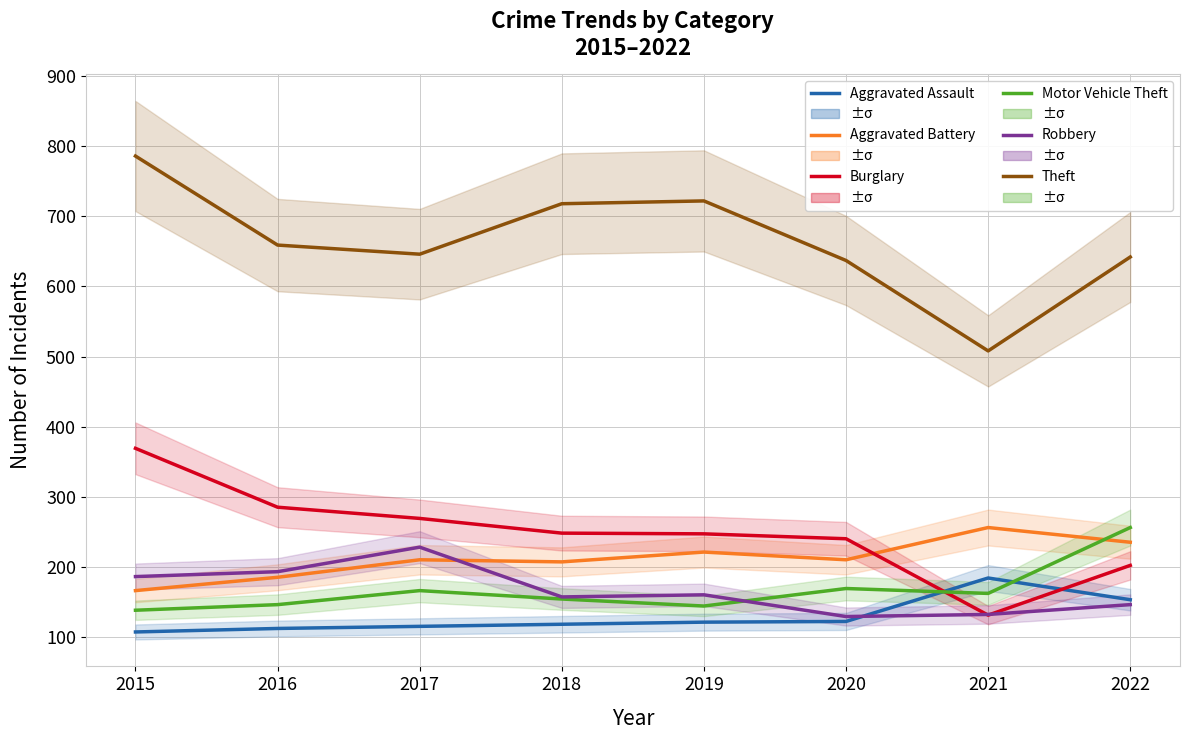

How many data points in Aggravated Battery are less than 210?

3